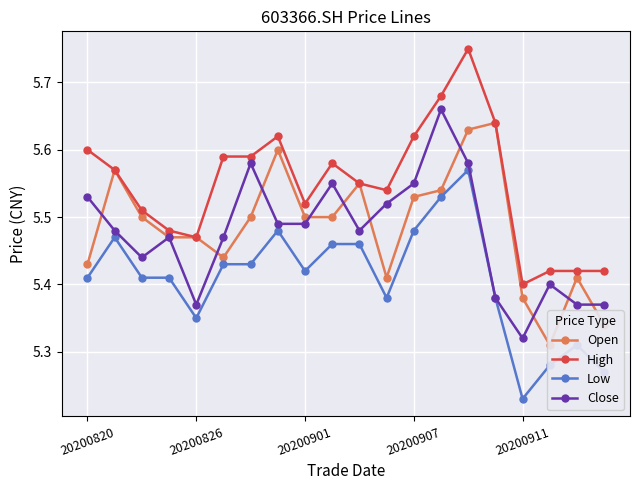

True or false: Low has a value of 5.4 at 20200820.

True